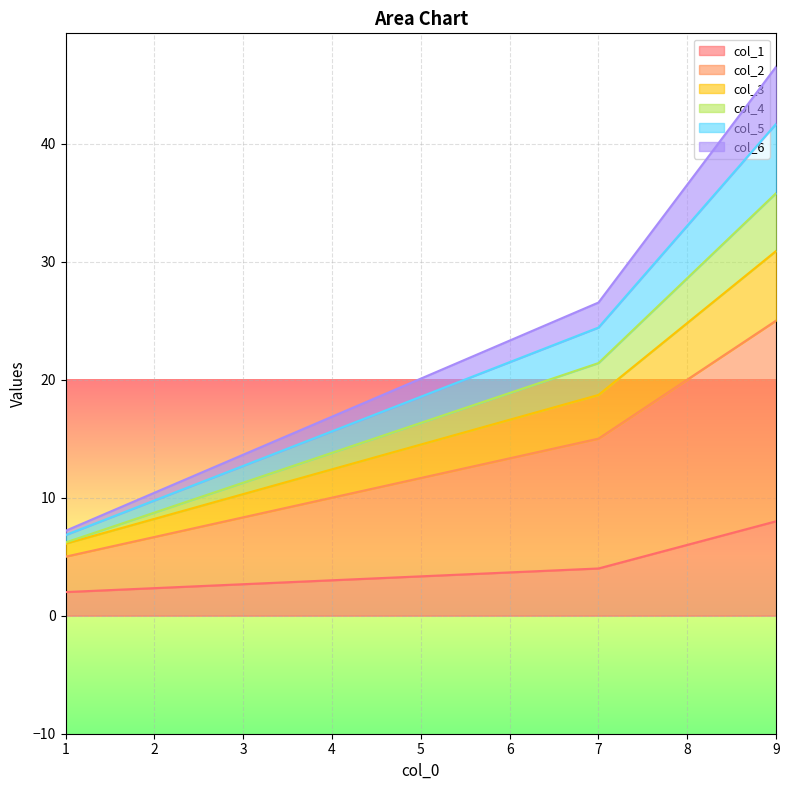

What is the total value across all series at 9?

46.5